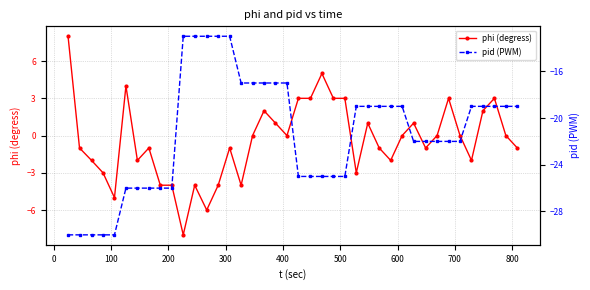

True or false: phi (degress) has more than 2 points higher than both neighbors.

True